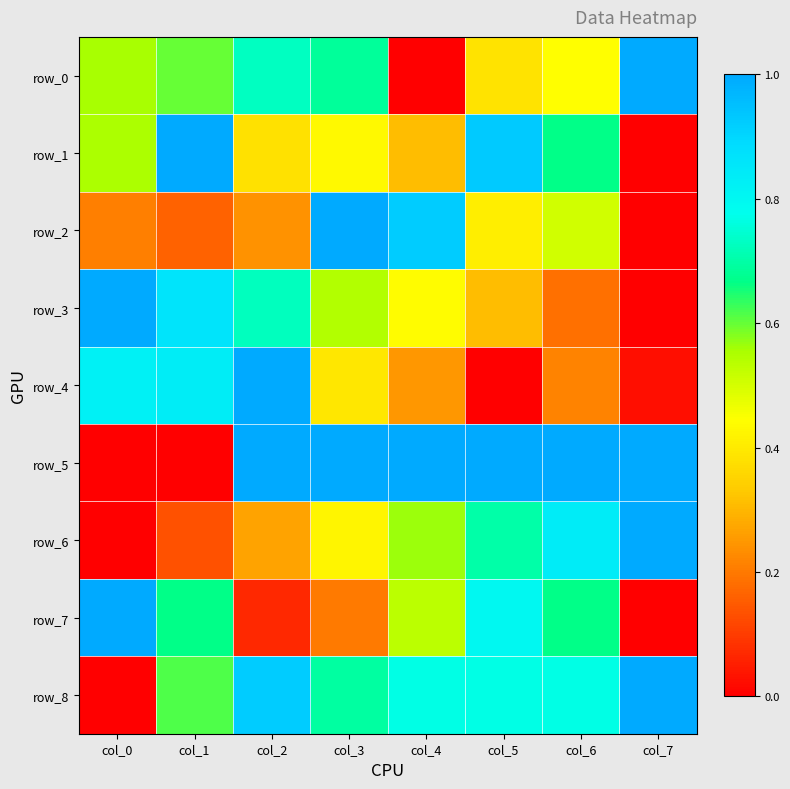

What is the difference between the maximum and minimum values in the row_3 series?

1.0